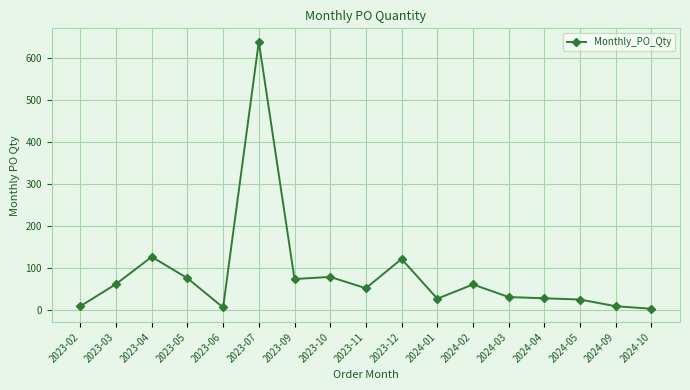

What is the sum of all values?

1415